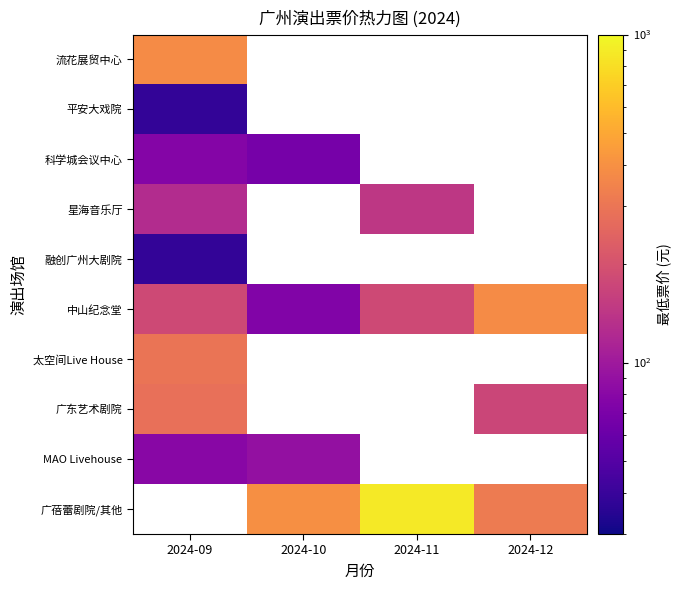

What is the sum of all 中山纪念堂 values?

815.0